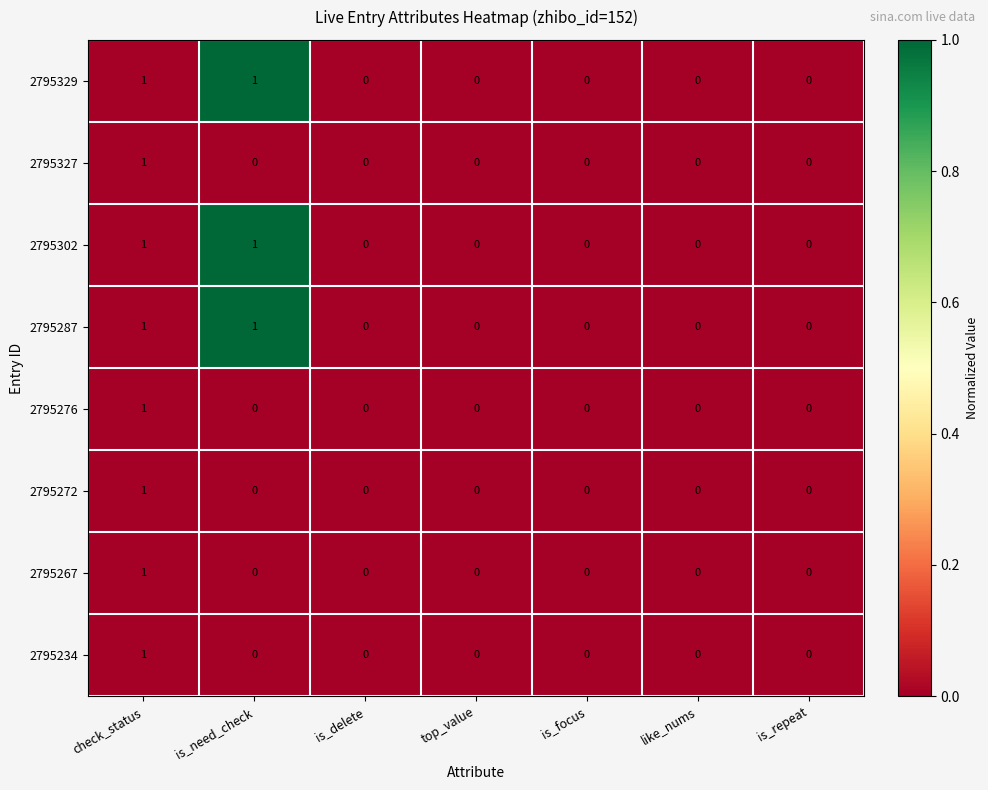

At which category is the sum across all series the highest?

check_status